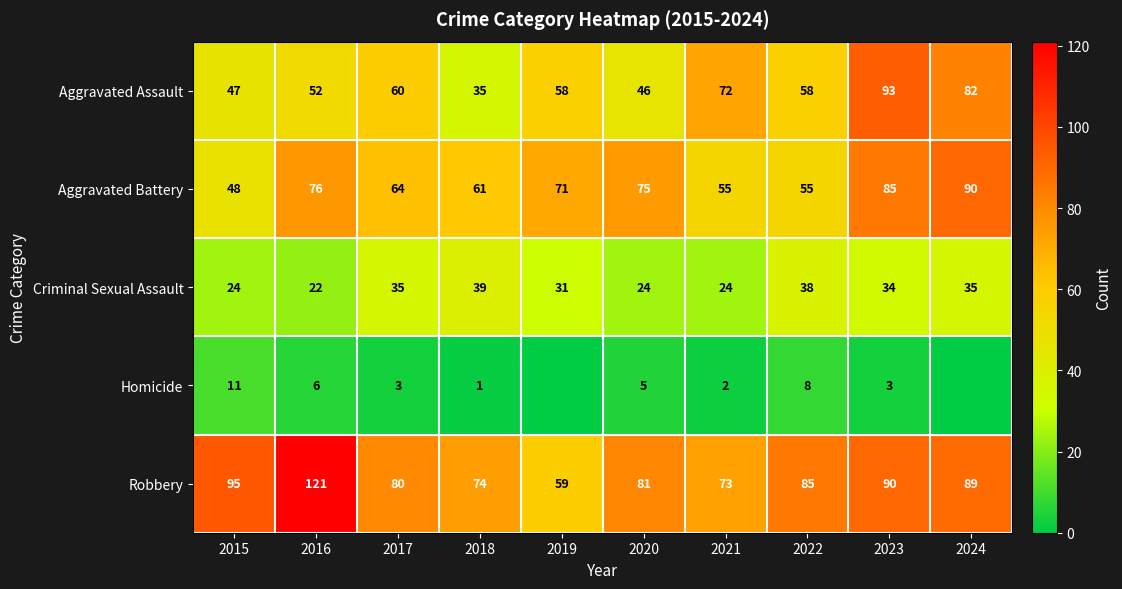

Between 2016 and 2022, which series saw the biggest shift?

Robbery